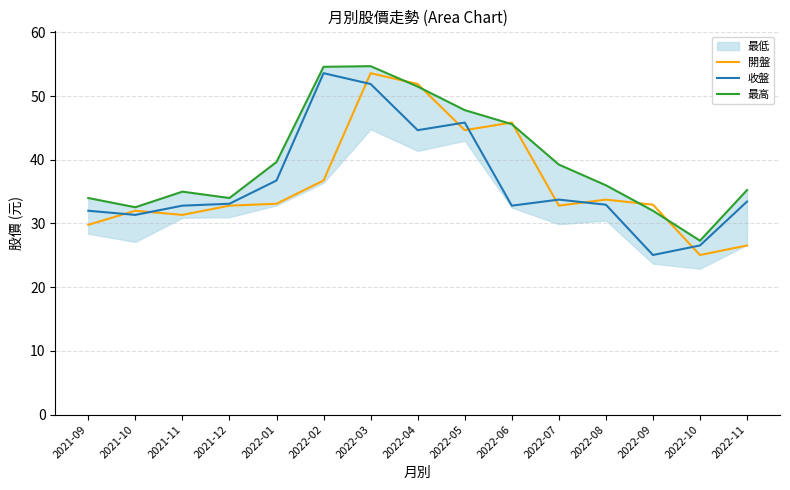

At which category is the sum across all series the highest?

2022-03